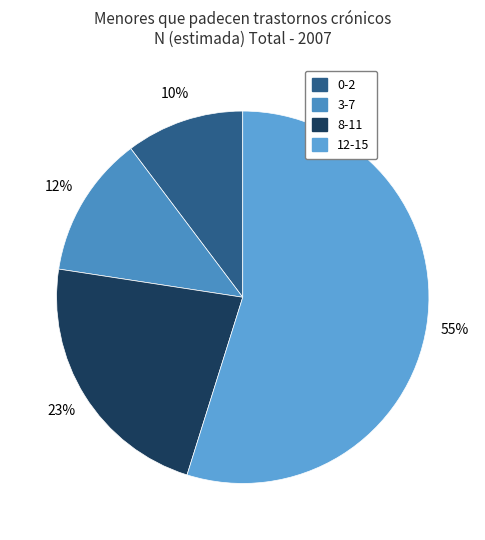

What is the largest slice in the pie chart?

12-15